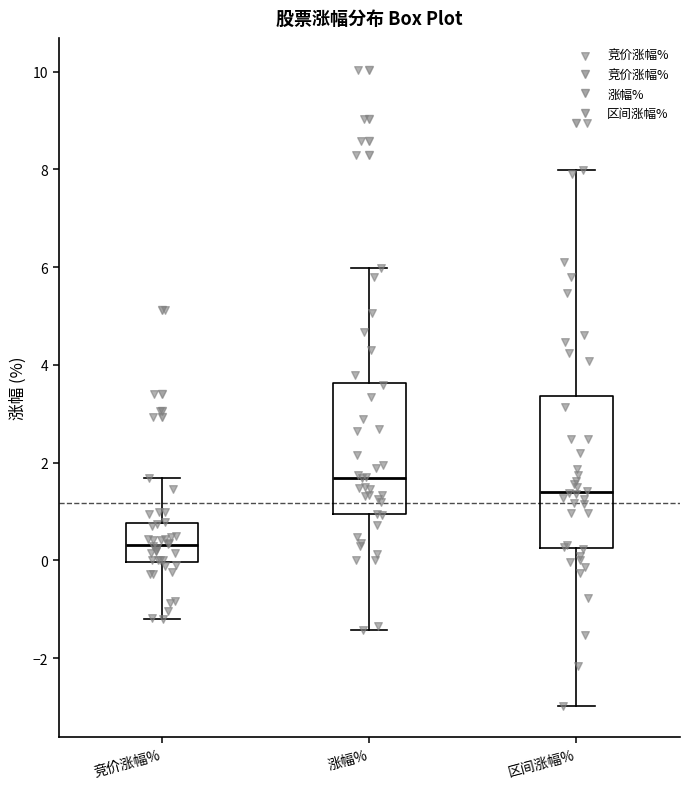

Reading left to right, read every box against the y-axis: the position of its median line, the range the box covers, and the ends of its whiskers. The values are not printed on the chart, so give them approximately, as read against the axis.

竞价涨幅%: median 0.4, box 0.0 to 0.8, whiskers -1.2 to 1.6
涨幅%: median 1.6, box 1.0 to 3.6, whiskers -1.4 to 6.0
区间涨幅%: median 1.4, box 0.2 to 3.4, whiskers -3.0 to 8.0